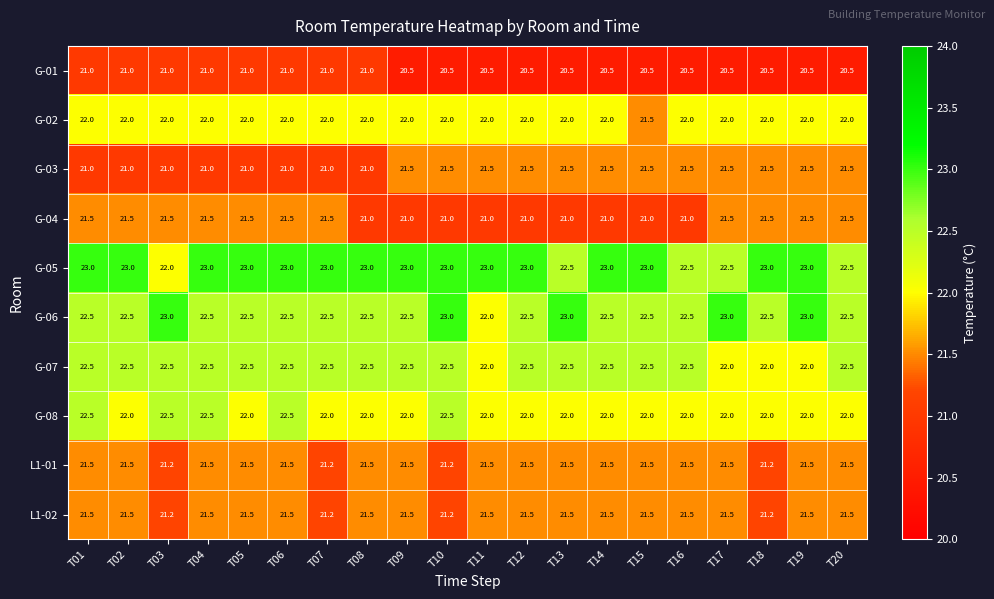

True or false: G-05 has a value of 23.0 at T09.

True